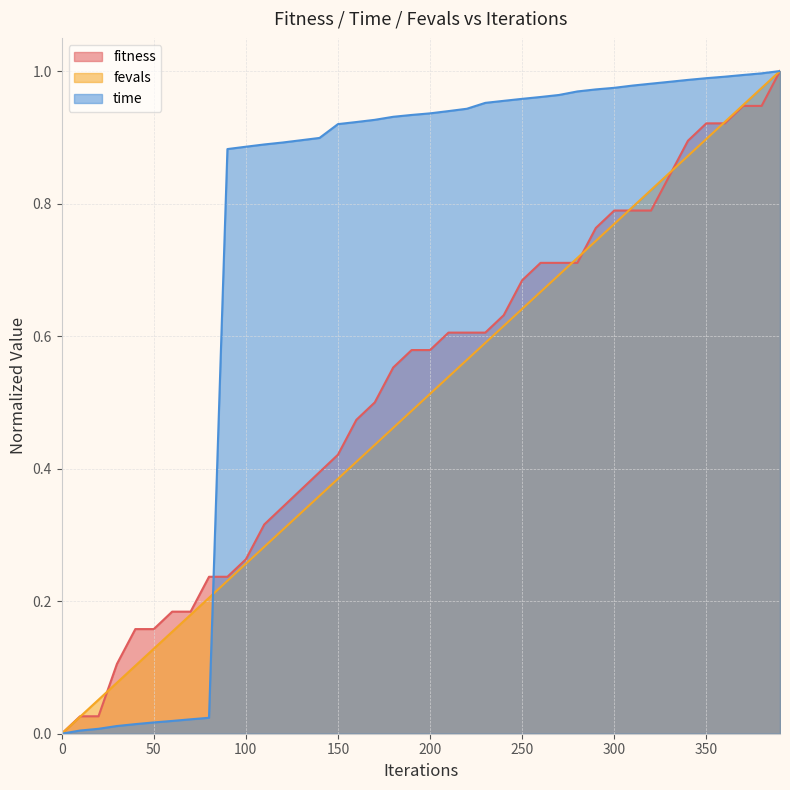

Between which two adjacent categories do time and fevals first intersect?

80 and 90